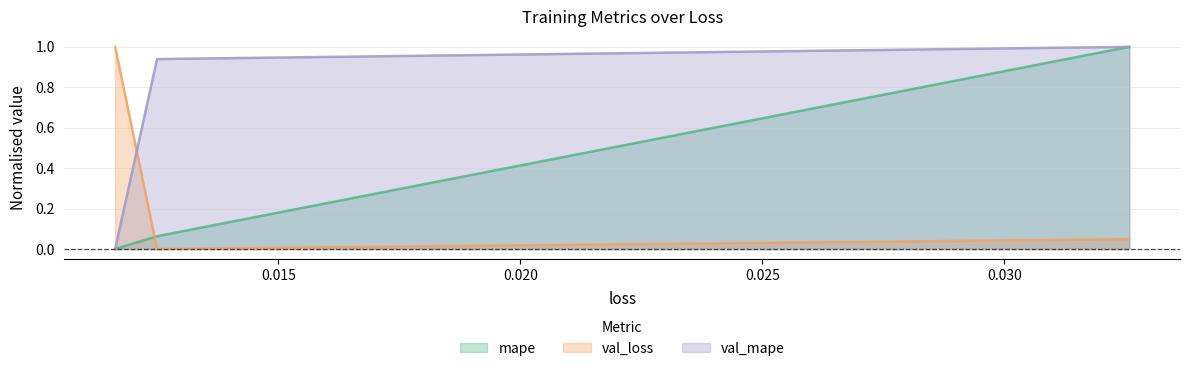

What is the greatest value displayed?

1.0